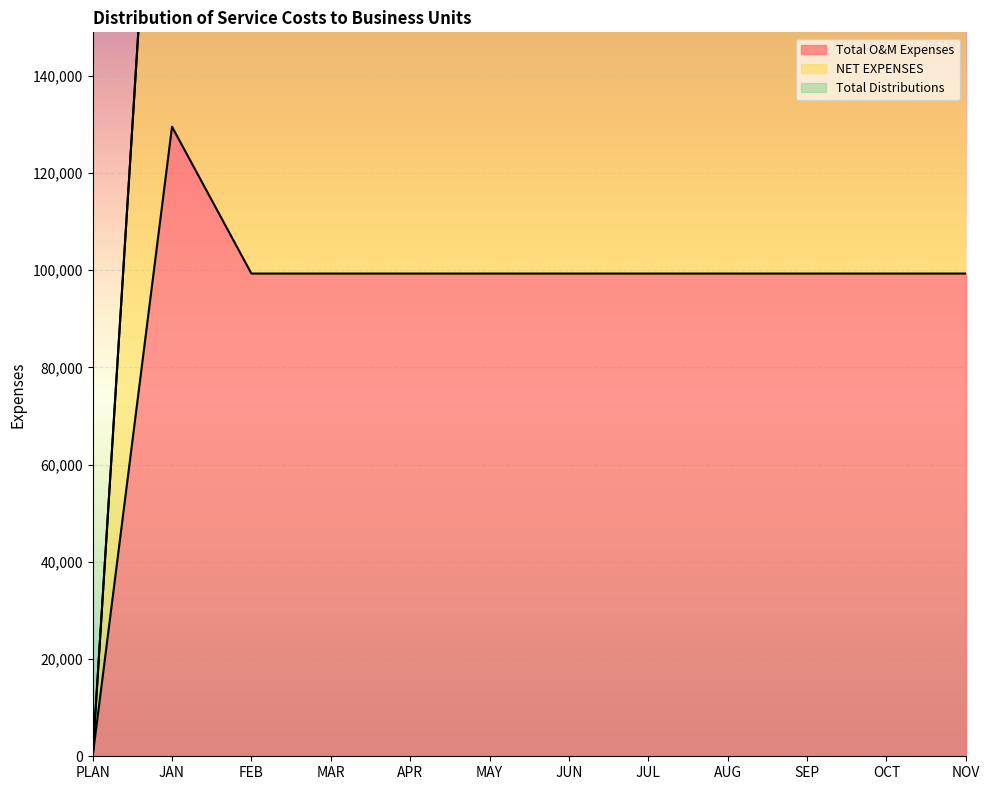

How many values in the NET EXPENSES series exceed 198654?

1